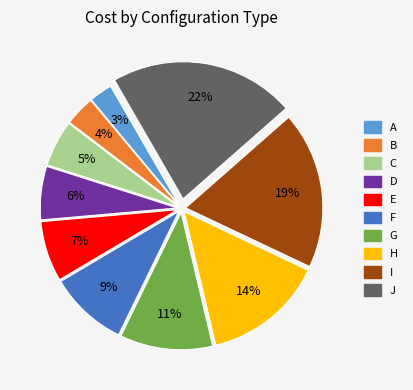

Rank the categories by value from highest to lowest.

J, I, H, G, F, E, D, C, B, A